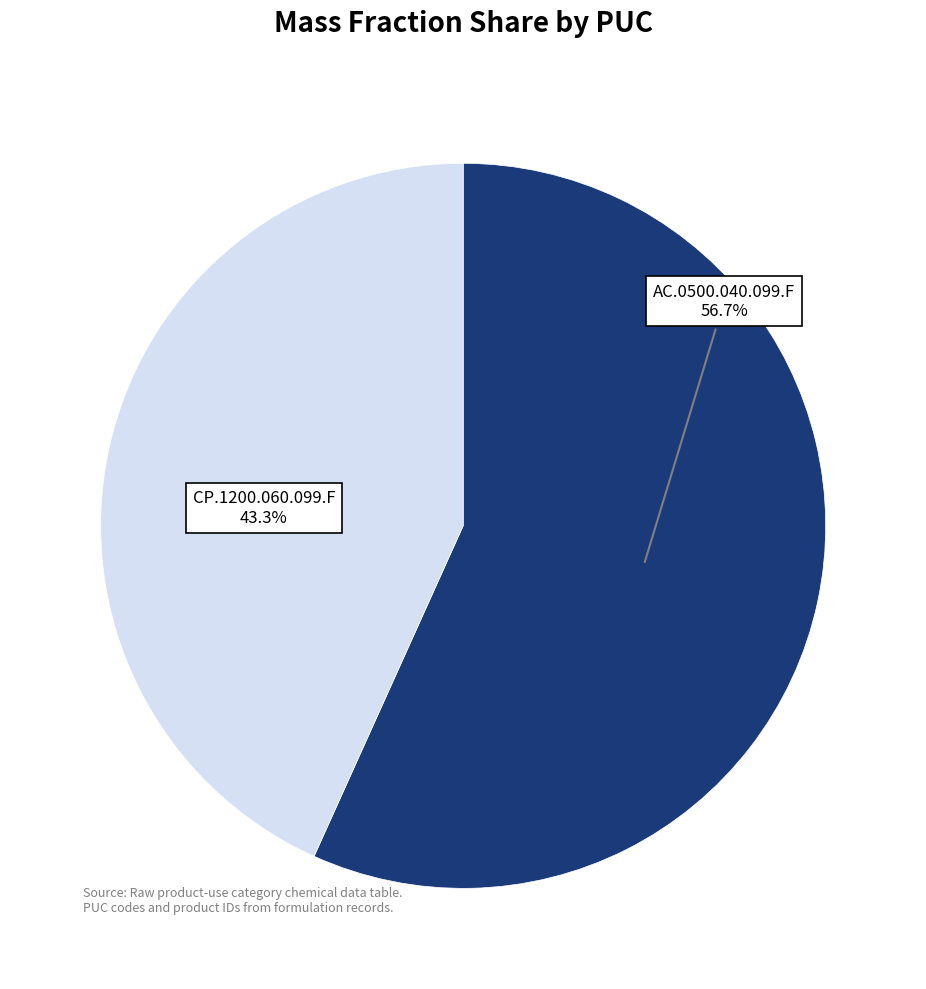

Is there any slice that represents more than half of the pie?

Yes